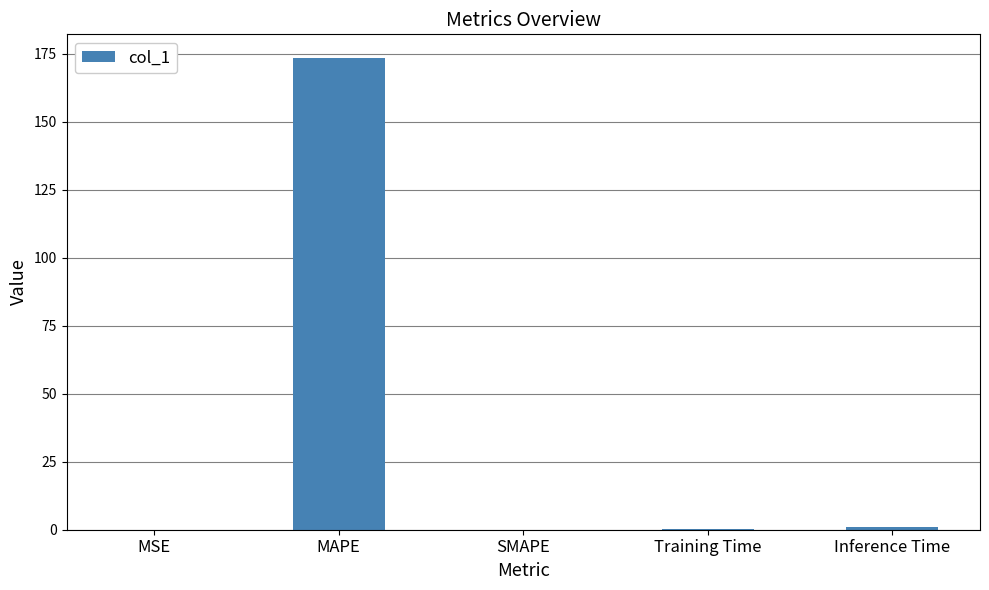

What is the sum of all values?

174.6